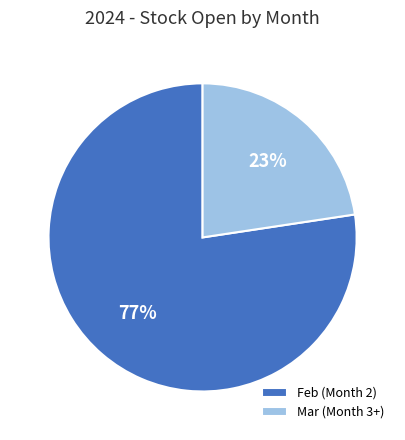

Which slice is the smallest?

Mar (Month 3+)